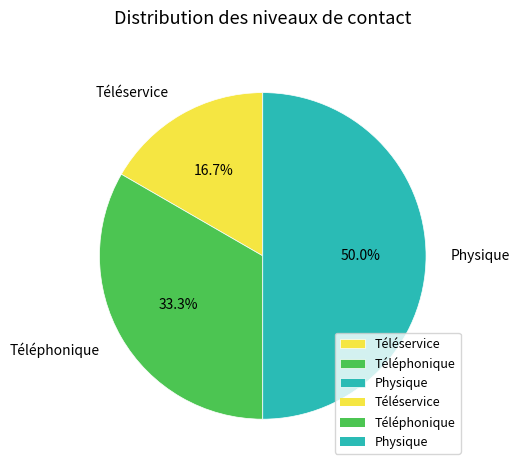

To the nearest percent, what is the combined percentage of Physique and Téléservice?

67%